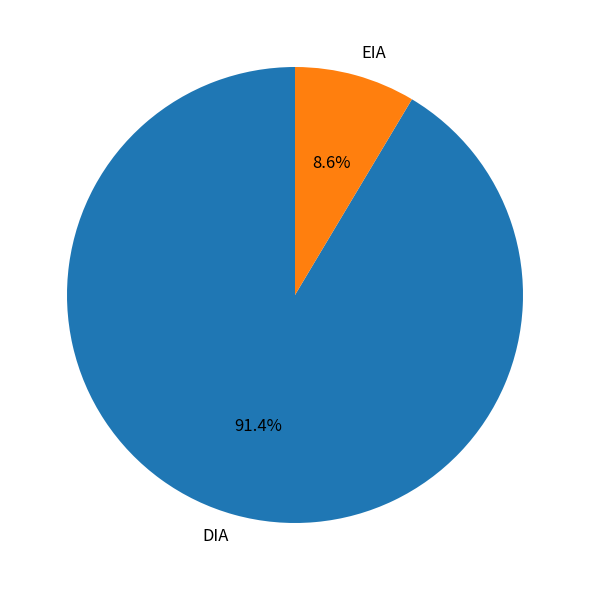

Combined, what portion of the pie is EIA and DIA?

100.0%